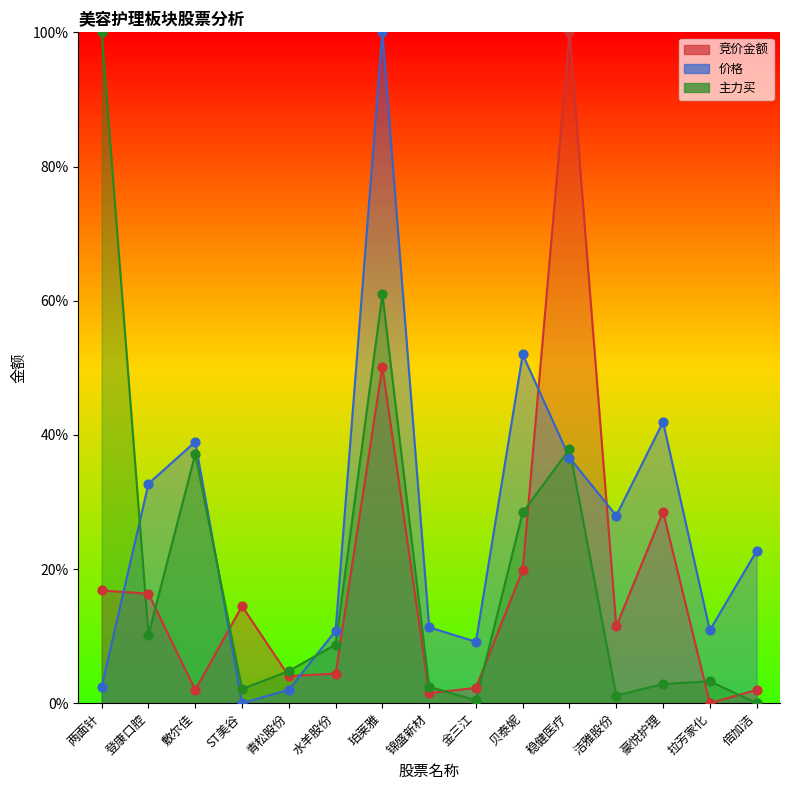

Which series has the largest total across all categories?

价格